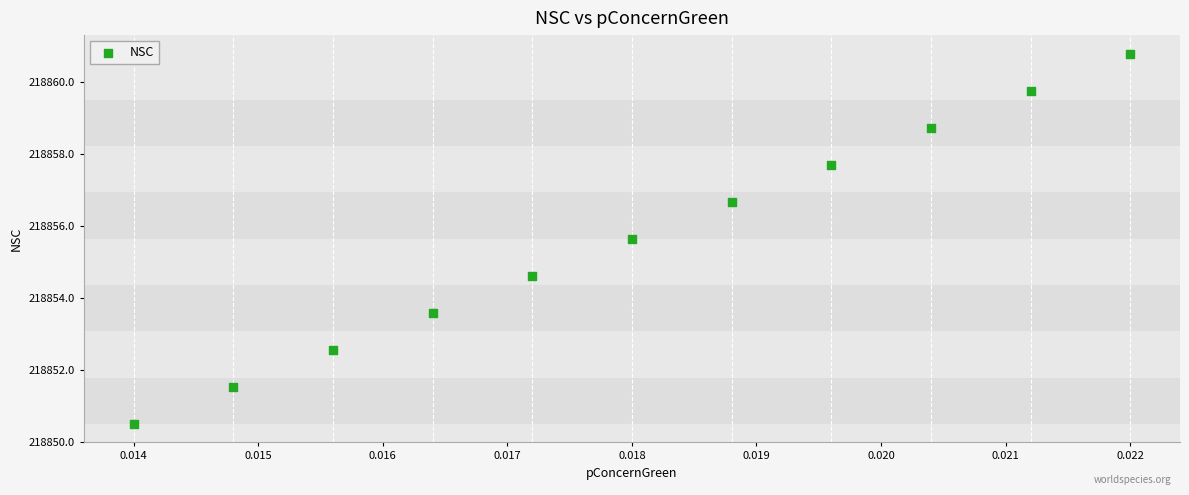

What Y value in the scatter plot is closest to 218855?

218854.6